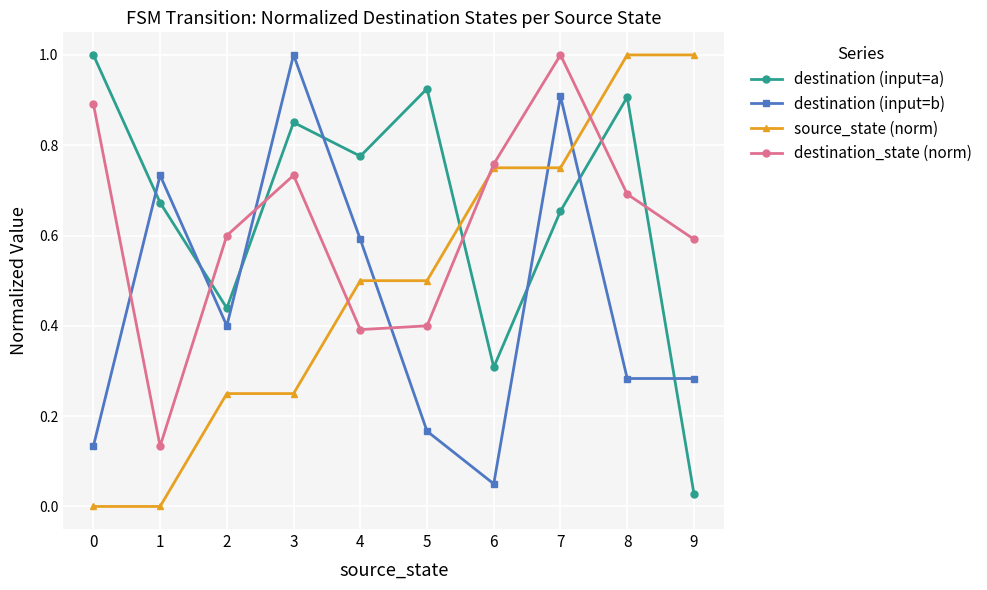

Rank the series at 0 from lowest to highest value.

source_state (norm), destination (input=b), destination_state (norm), destination (input=a)